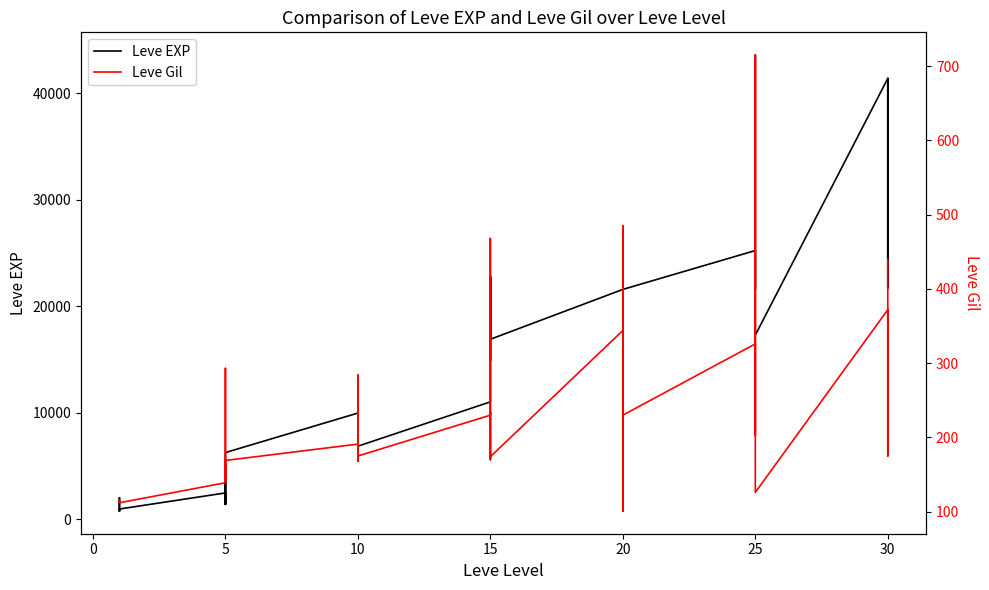

What is the maximum value for Leve EXP?

43600